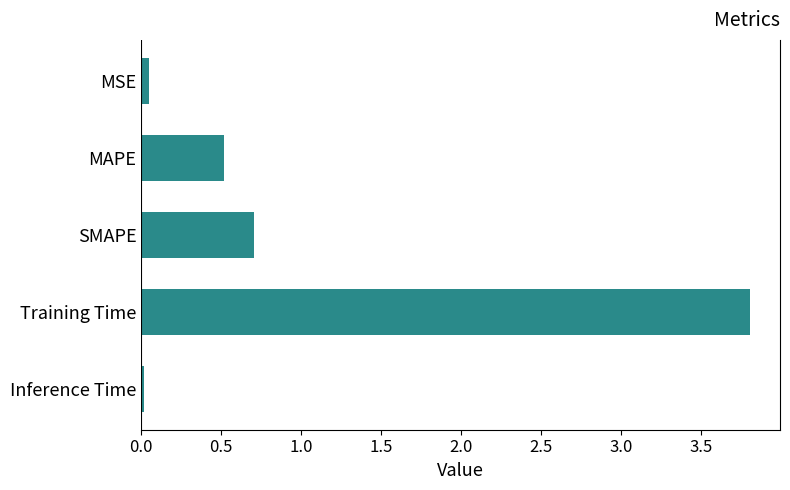

What is the label of the 1st bar from the bottom?

Inference Time